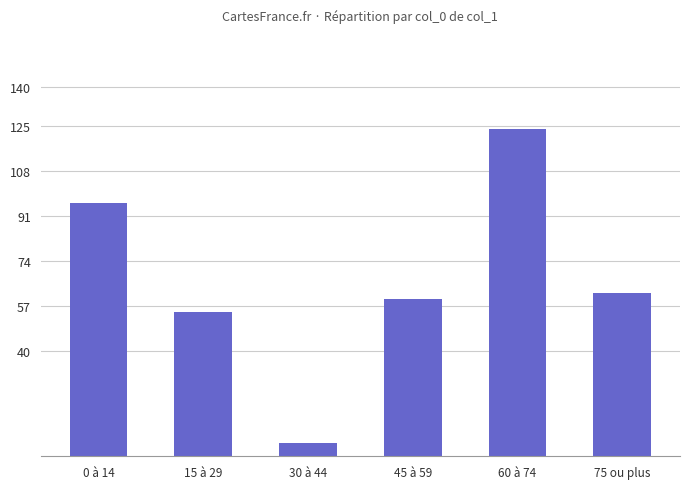

The value at 60 à 74 is 124.1. True or false?

True